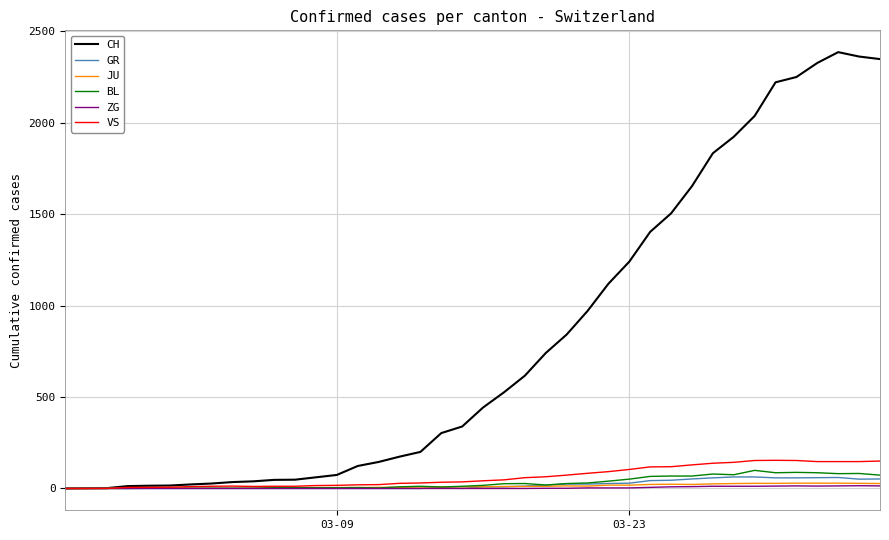

Which series has the largest range (max minus min)?

CH